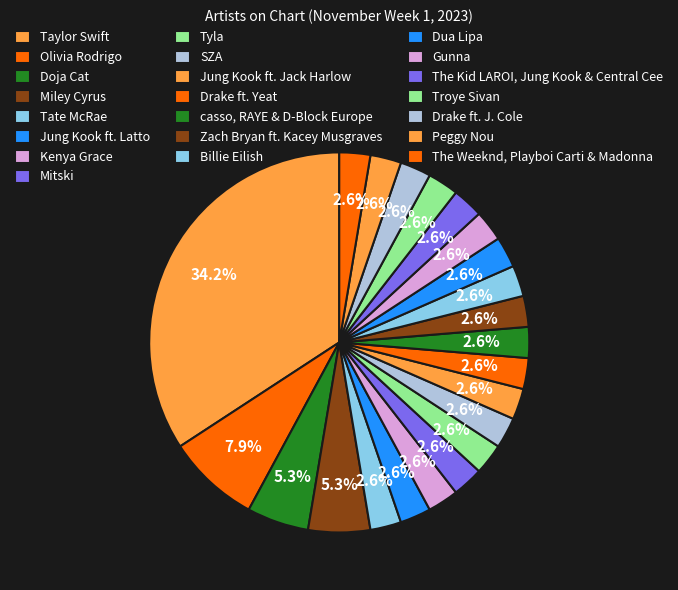

Count the number of slices in the pie.

22